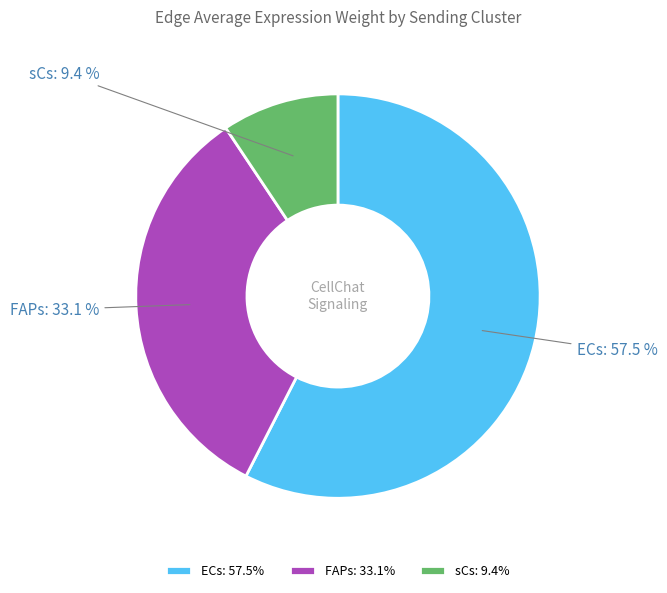

Does FAPs represent more than half of the total?

No